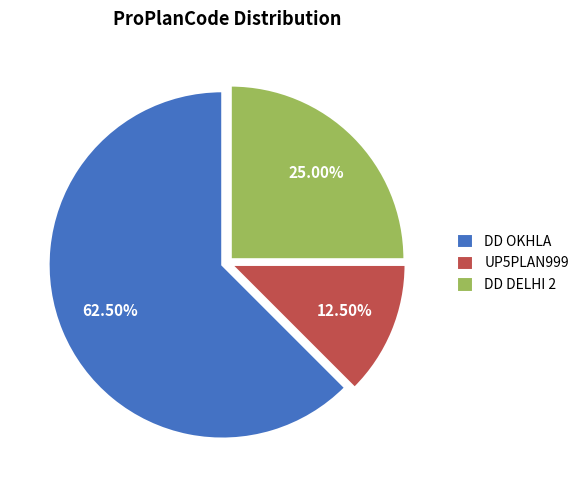

Combined, do UP5PLAN999 and DD OKHLA account for over 50%?

Yes